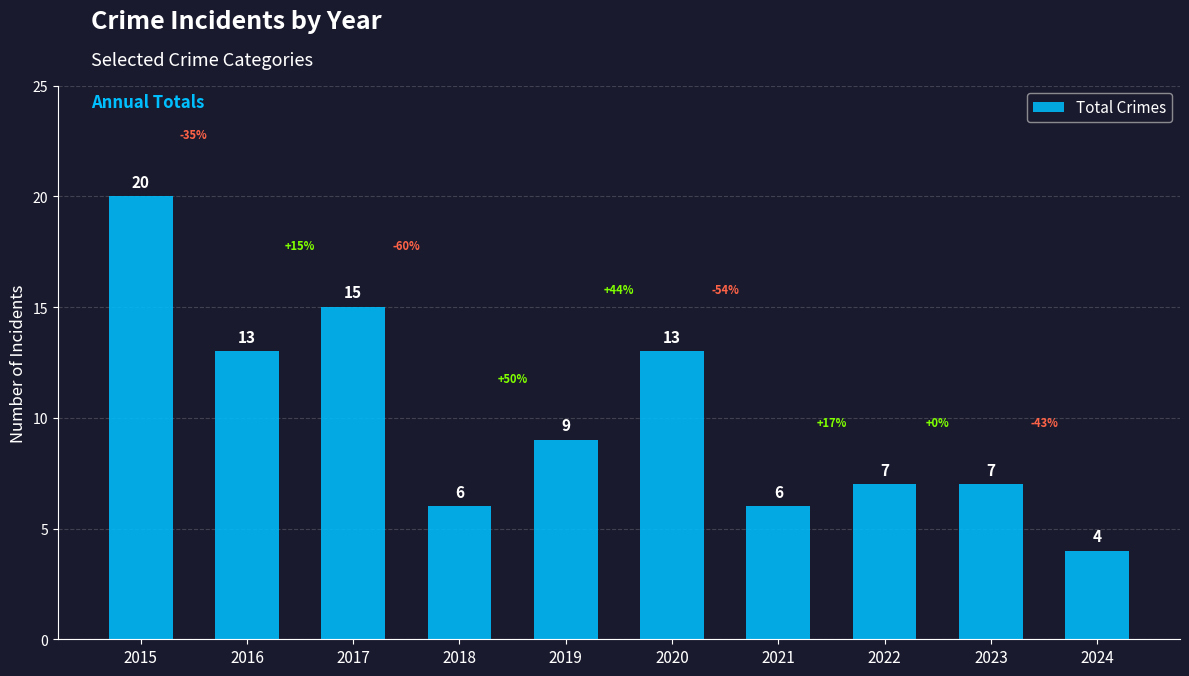

What is the ratio of the value at 2018 to the value at 2023?

0.9